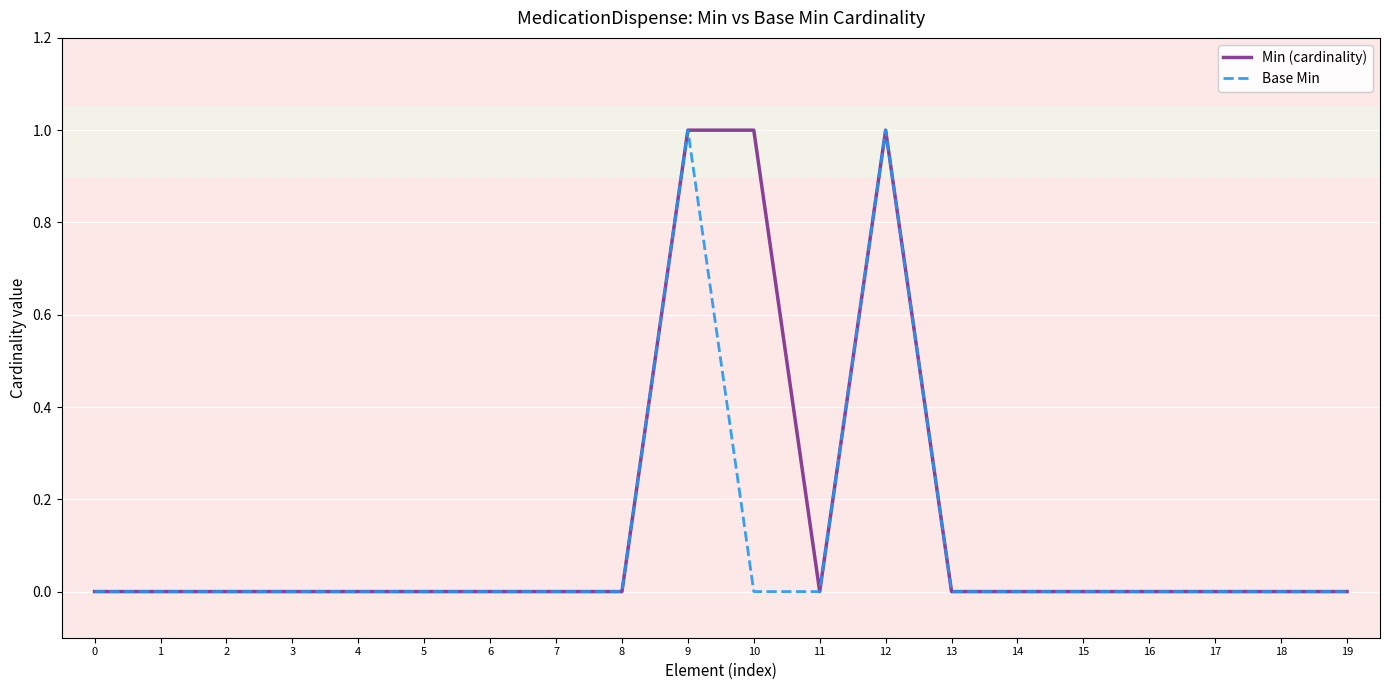

Is the value of Min (cardinality) at 19 greater than the value of Base Min at 9?

No